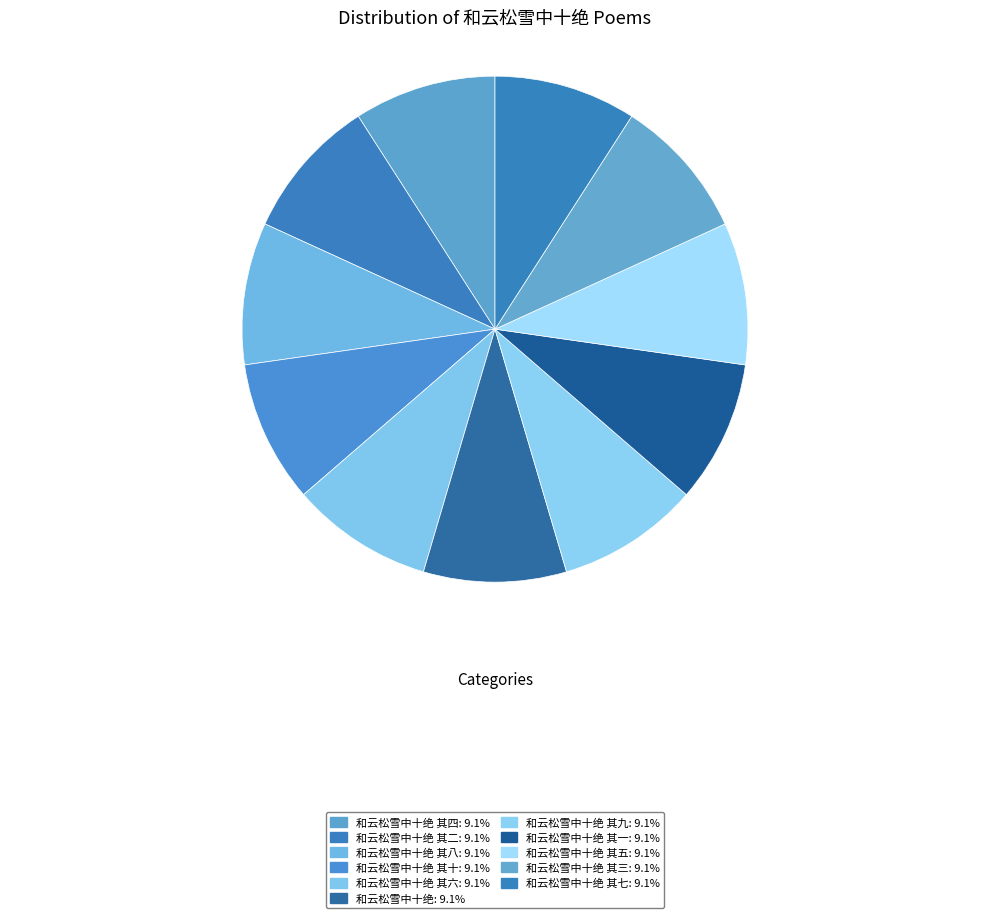

How many slices are in this pie chart?

11